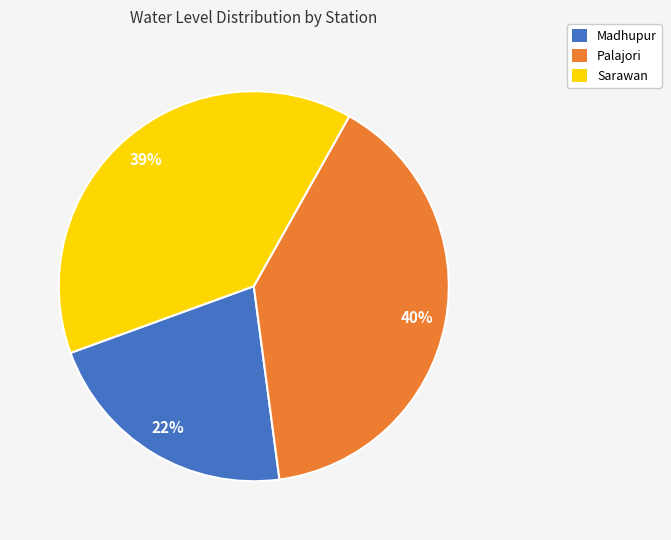

Approximately how many times larger is the value at Madhupur compared to Sarawan?

0.6